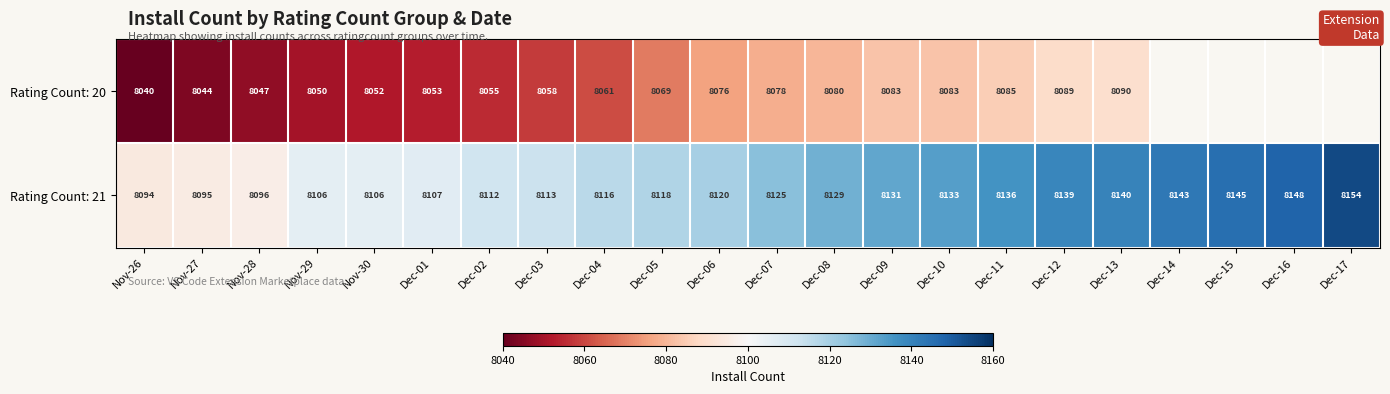

What is the maximum value for Rating Count: 21?

8154